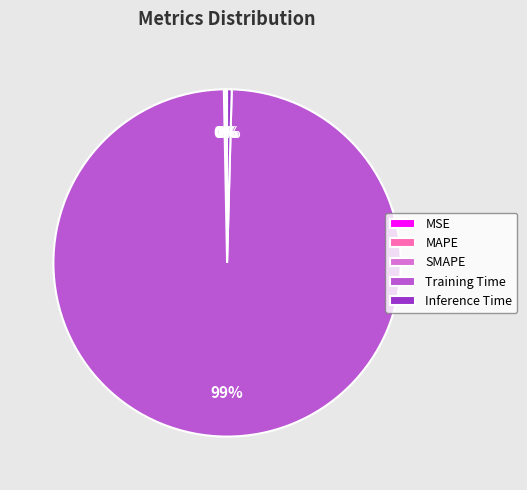

Which slice is the largest?

Training Time